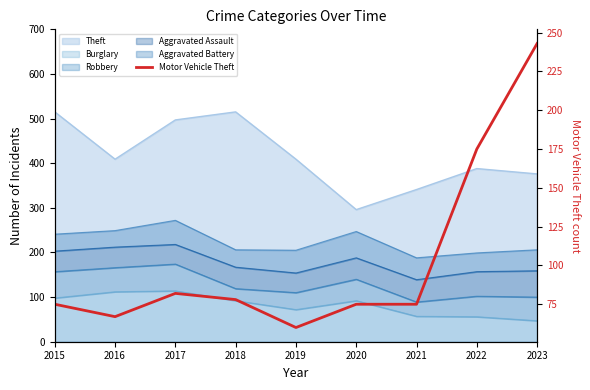

List the labels in order of value, smallest first.

2019, 2016, 2015, 2020, 2021, 2018, 2017, 2022, 2023